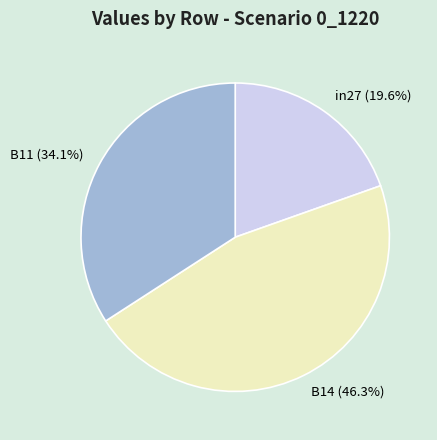

Count the number of slices in the pie.

3